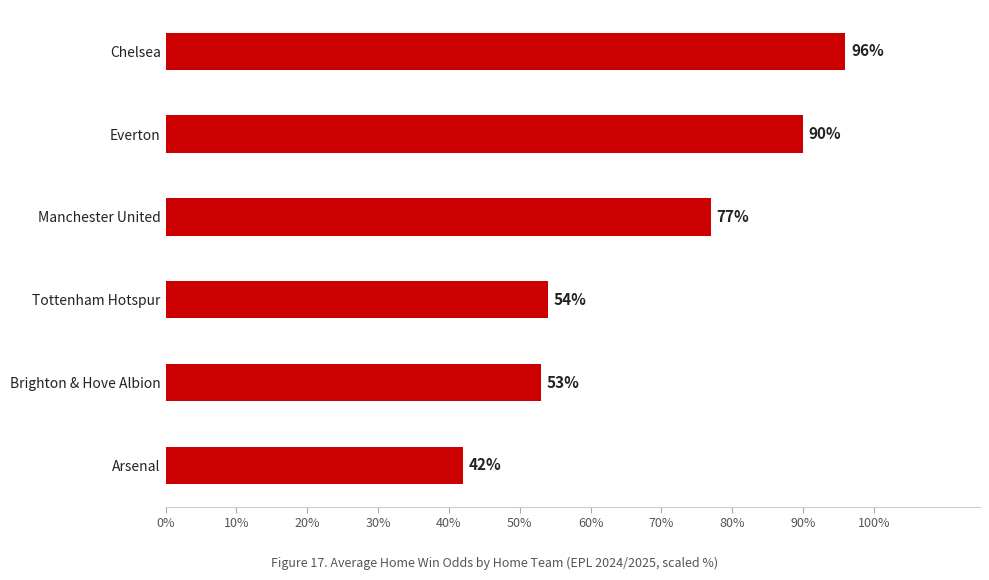

What is the maximum value shown in the chart?

96